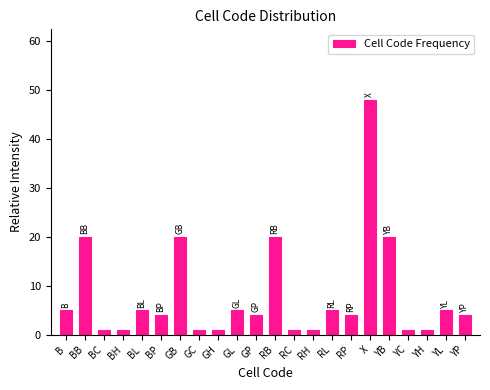

Reading left to right, extract all data points from this chart.

B=5	BB=20	BC=1	BH=1	BL=5	BP=4	GB=20	GC=1	GH=1	GL=5	GP=4	RB=20	RC=1	RH=1	RL=5	RP=4	X=48	YB=20	YC=1	YH=1	YL=5	YP=4